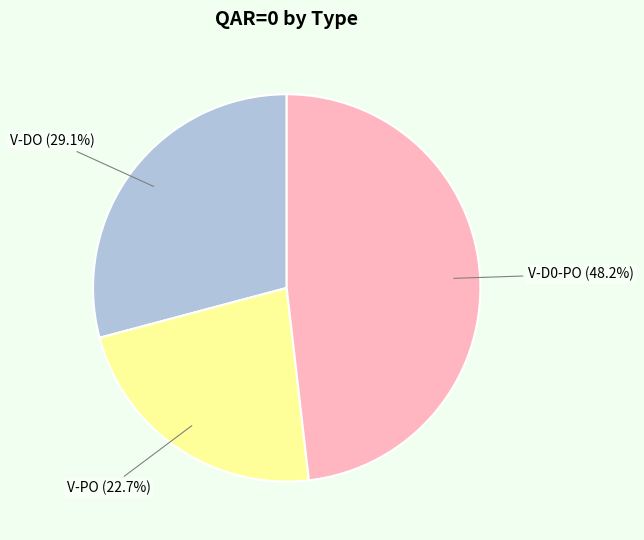

Rank the categories by value from highest to lowest.

V-D0-PO, V-DO, V-PO